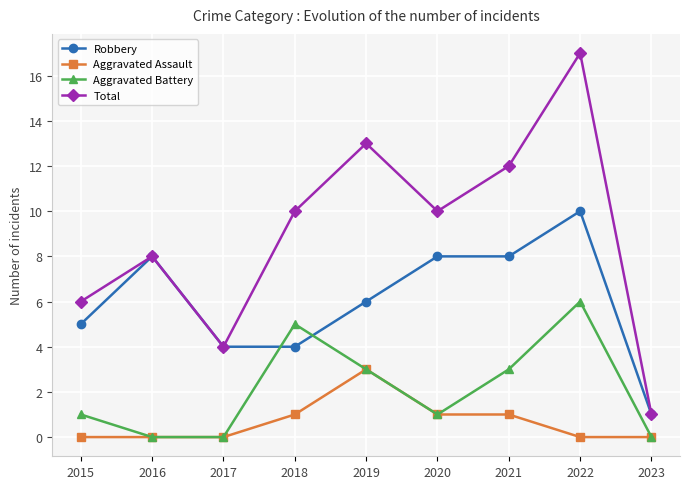

Where is the first local maximum for Aggravated Battery?

2018